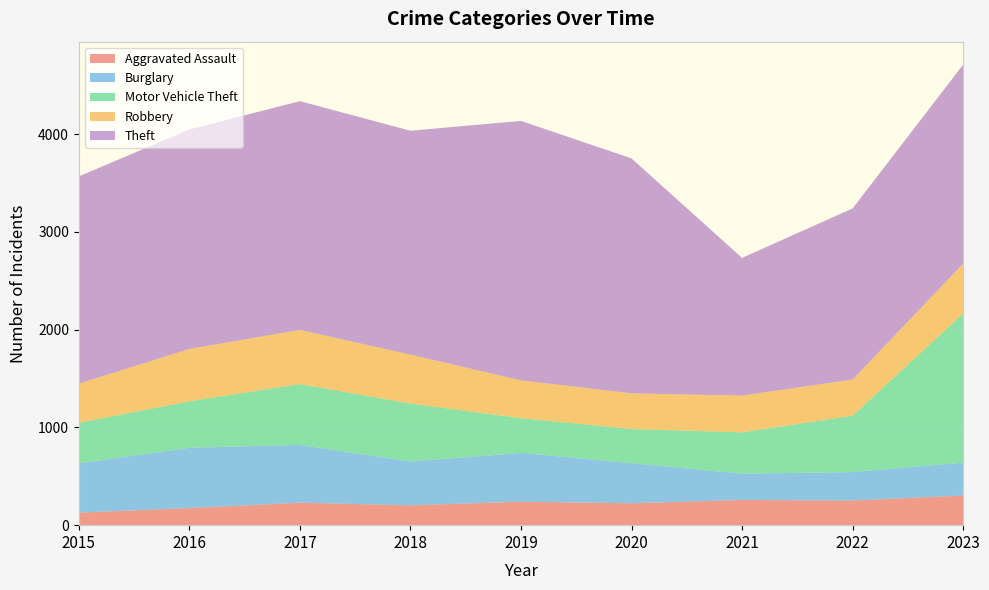

Reading left to right, transcribe all the data shown in this chart.

Aggravated Assault: 2015=128	2016=175	2017=230	2018=203	2019=240	2020=224	2021=258	2022=252	2023=303
Burglary: 2015=505	2016=617	2017=591	2018=448	2019=500	2020=410	2021=269	2022=291	2023=337
Motor Vehicle Theft: 2015=415	2016=475	2017=623	2018=593	2019=355	2020=350	2021=423	2022=577	2023=1525
Robbery: 2015=400	2016=536	2017=554	2018=501	2019=387	2020=365	2021=376	2022=370	2023=511
Theft: 2015=2121	2016=2246	2017=2341	2018=2291	2019=2655	2020=2404	2021=1409	2022=1751	2023=2036